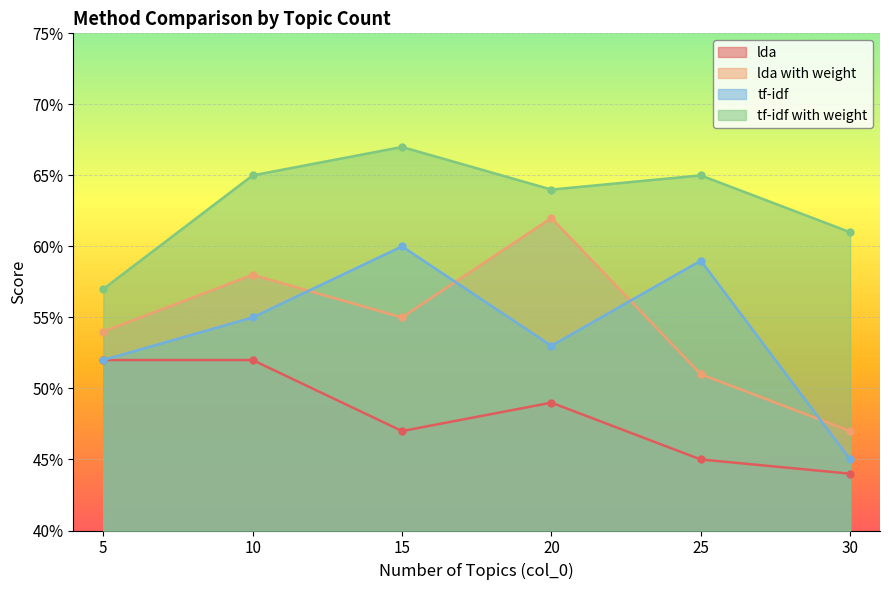

How many lines are shown in the chart?

4